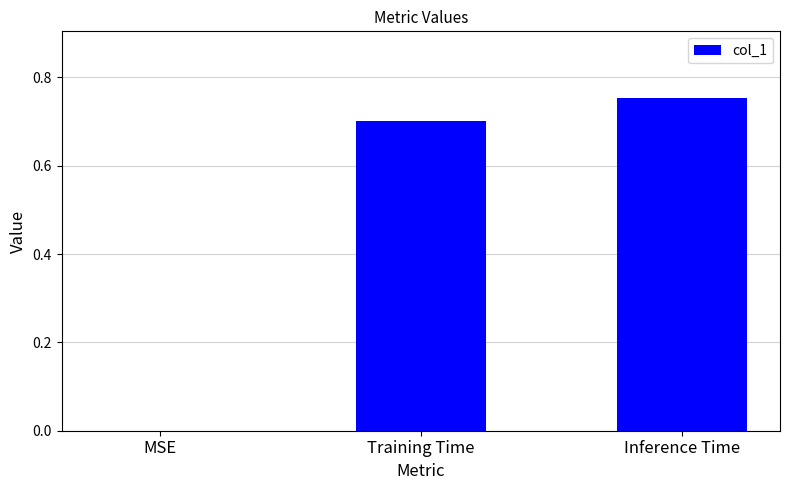

At which category does the chart reach its peak across all series?

Inference Time